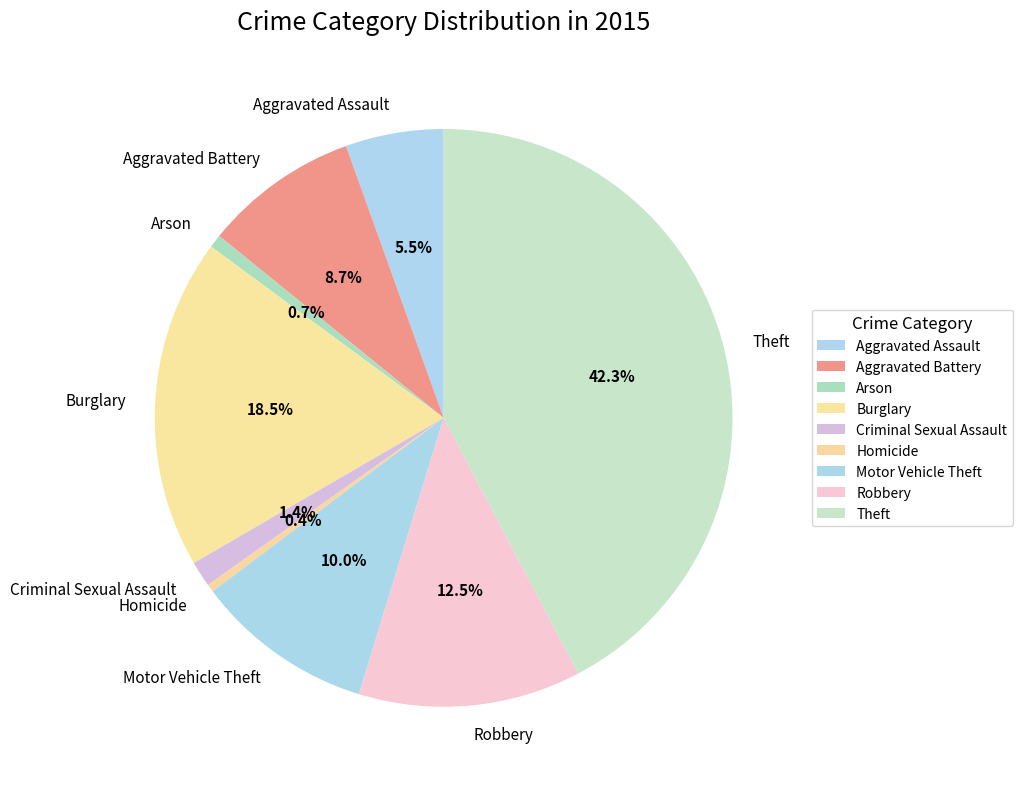

Does any single category account for the majority?

No